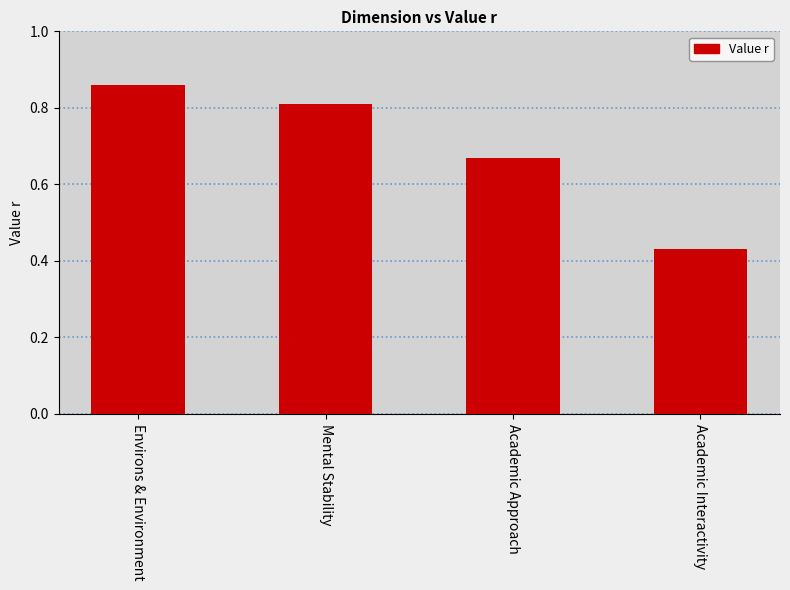

List the labels in order of value, smallest first.

Academic Interactivity, Academic Approach, Mental Stability, Environs & Environment